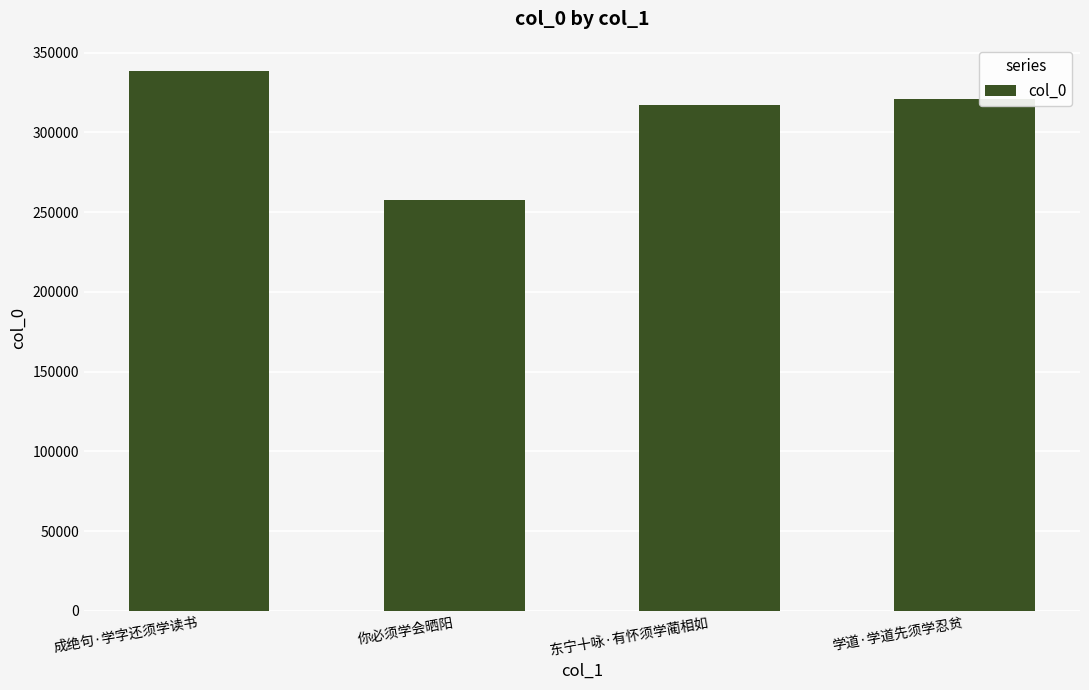

Which category has the lowest value across all series?

你必须学会晒阳